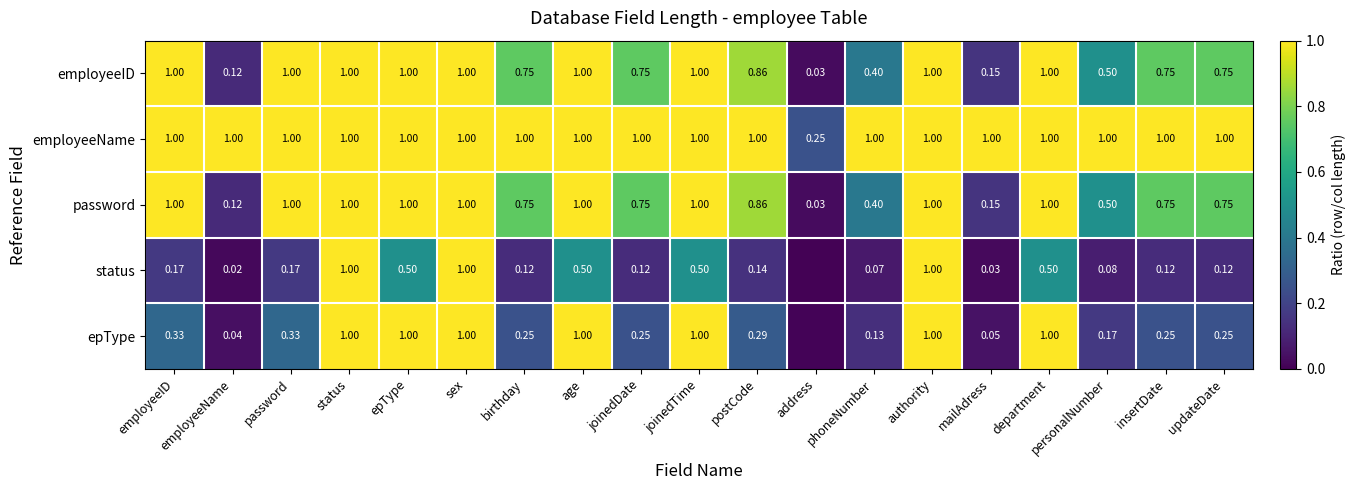

At which label does employeeID reach its minimum?

address